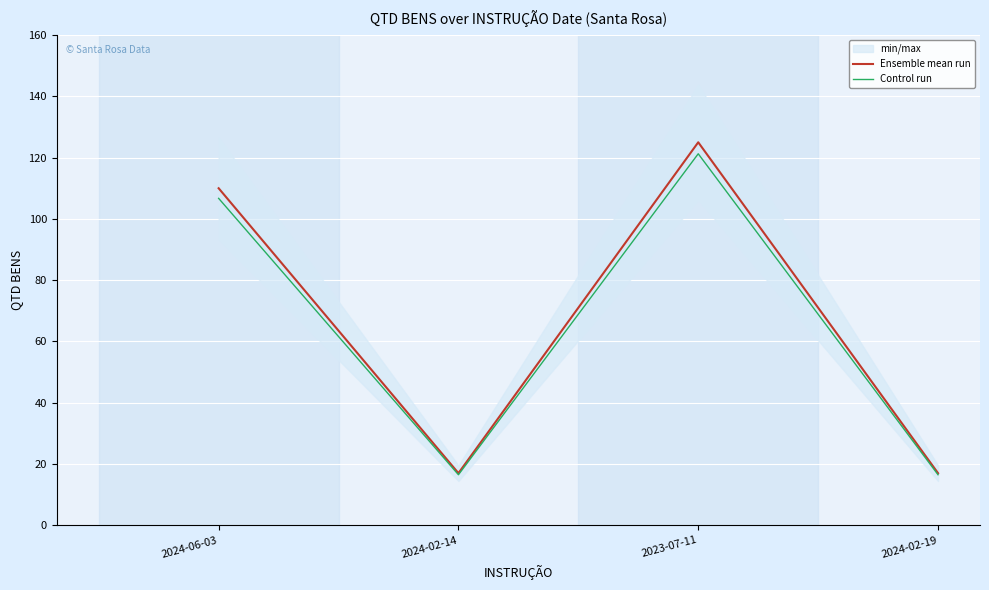

Reading right to left, transcribe all the data shown in this chart.

Ensemble mean run: 17.0	125.0	17.0	110.0
Control run: 16.5	121.2	16.5	106.7